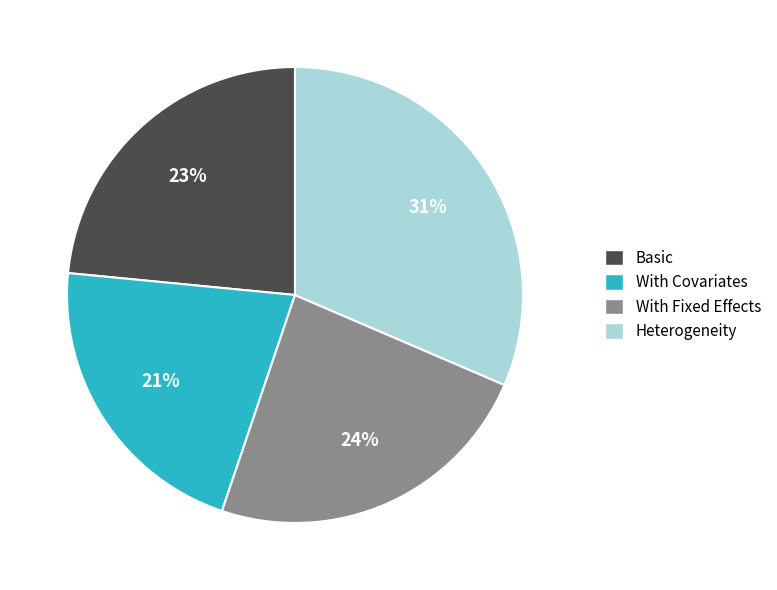

Which slice is the smallest?

With Covariates